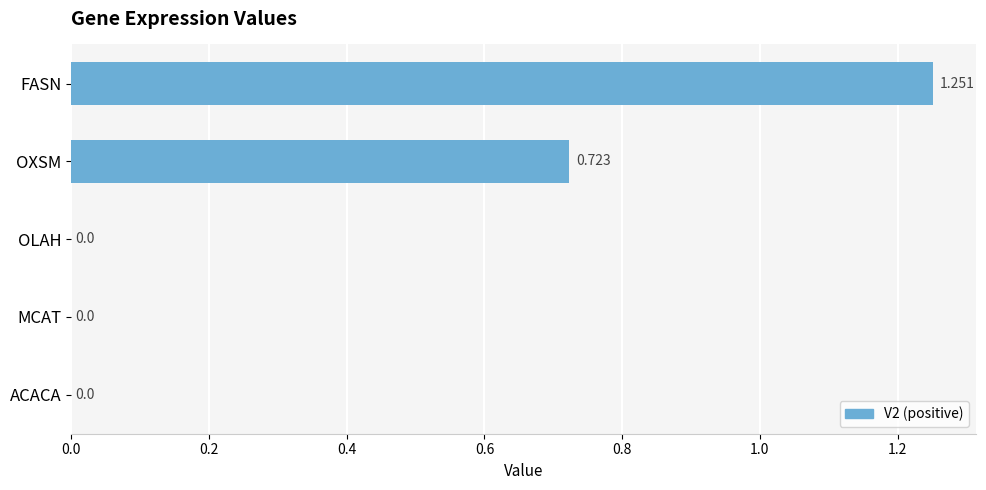

Between FASN and OLAH, which is larger?

FASN